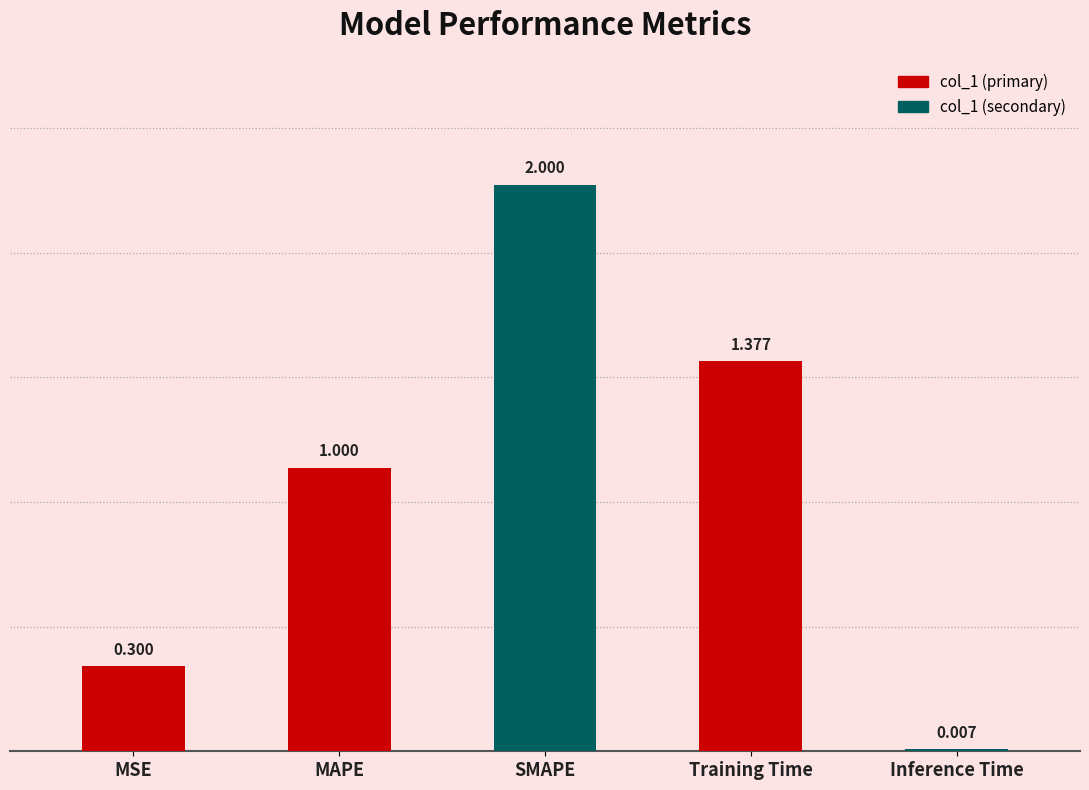

What is the average value?

0.9